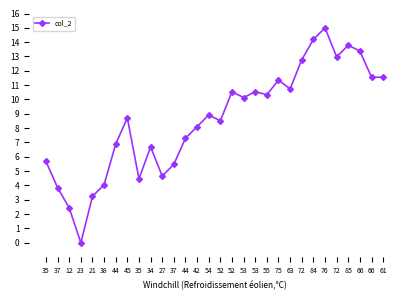

What is the sum of the values at 37 and 34?

10.5